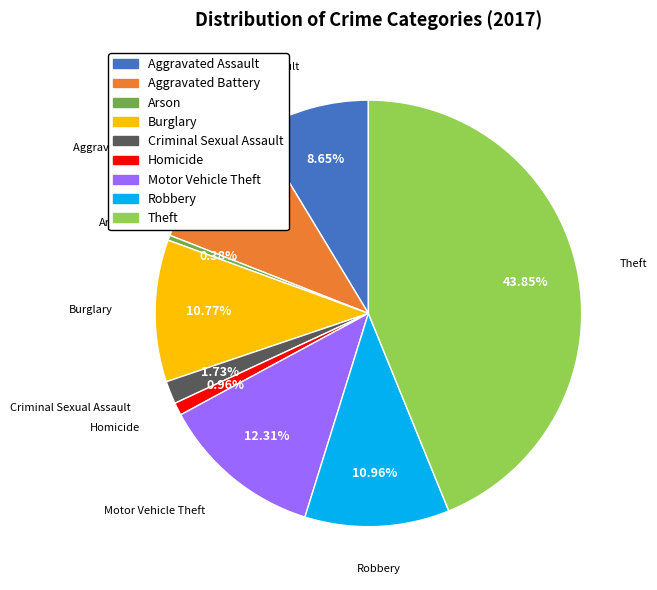

To the nearest percent, what is the difference between the largest and smallest slice percentages?

43%